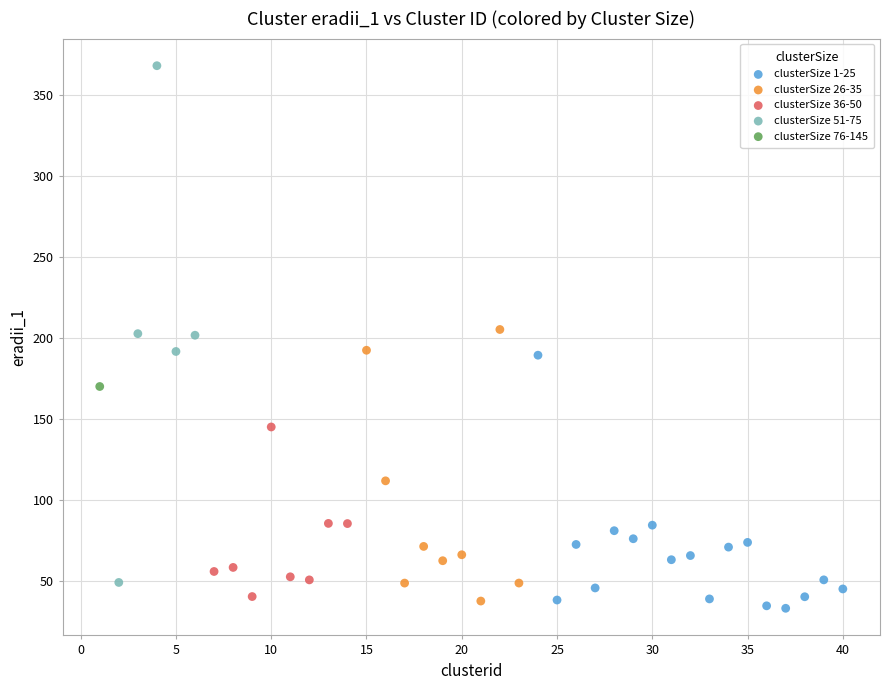

Which series reaches the maximum Y coordinate?

clusterSize 51-75